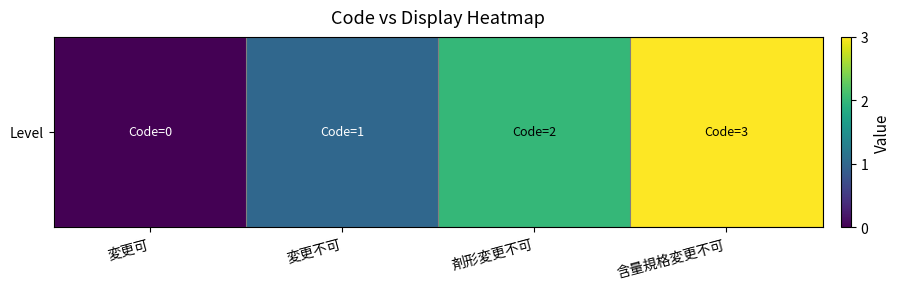

Reading right to left, list all the values displayed in this chart.

3	2	1	0